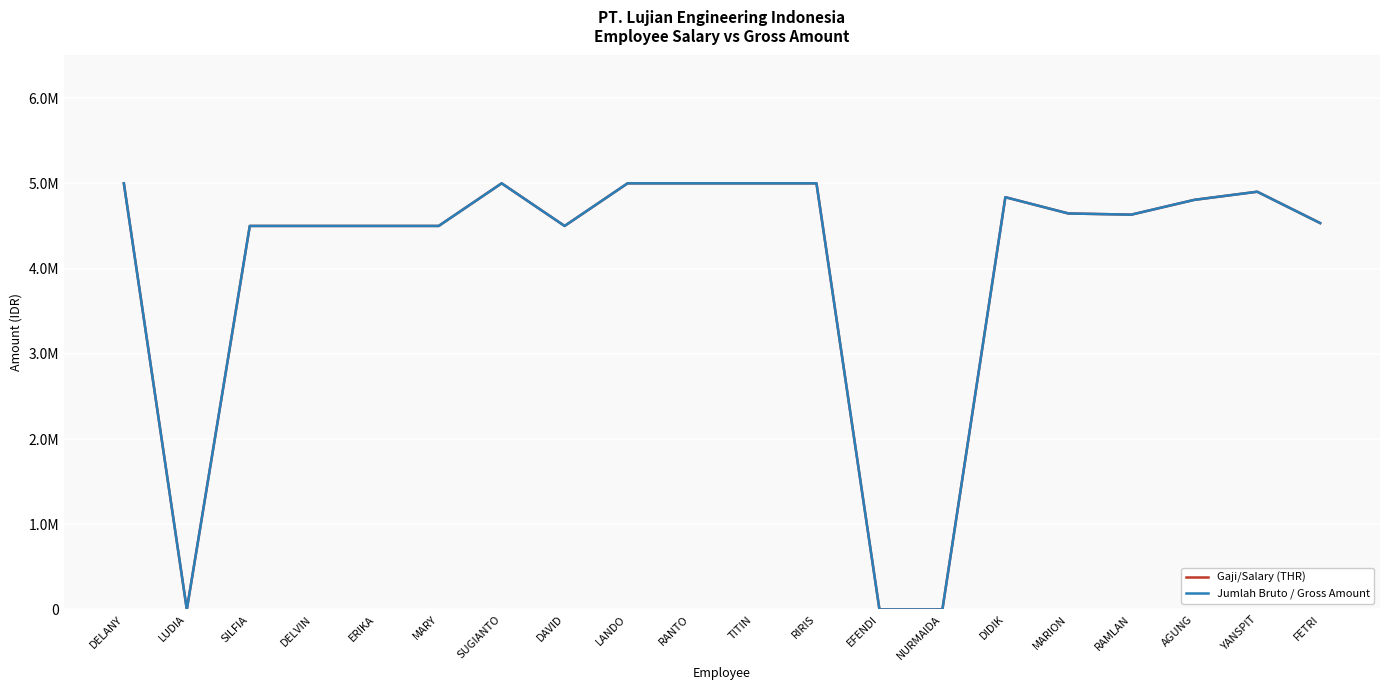

List the labels in order of Gaji/Salary (THR) value, largest first.

DELANY, SUGIANTO, LANDO, RANTO, TITIN, RIRIS, YANSPIT, DIDIK, AGUNG, MARION, RAMLAN, FETRI, SILFIA, DELVIN, ERIKA, MARY, DAVID, LUDIA, EFENDI, NURMAIDA